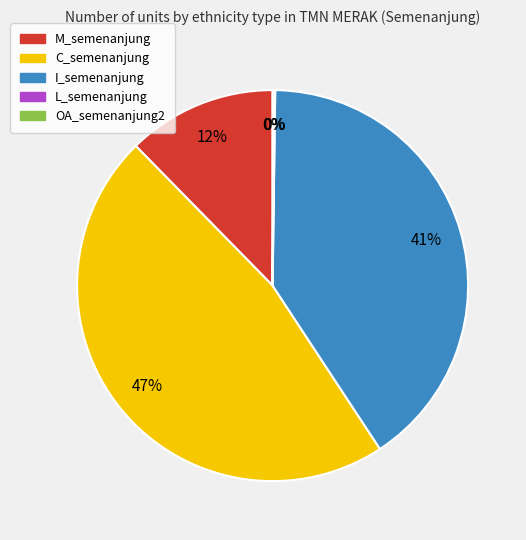

To the nearest percent, what is the difference between the largest and smallest slice percentages?

47%